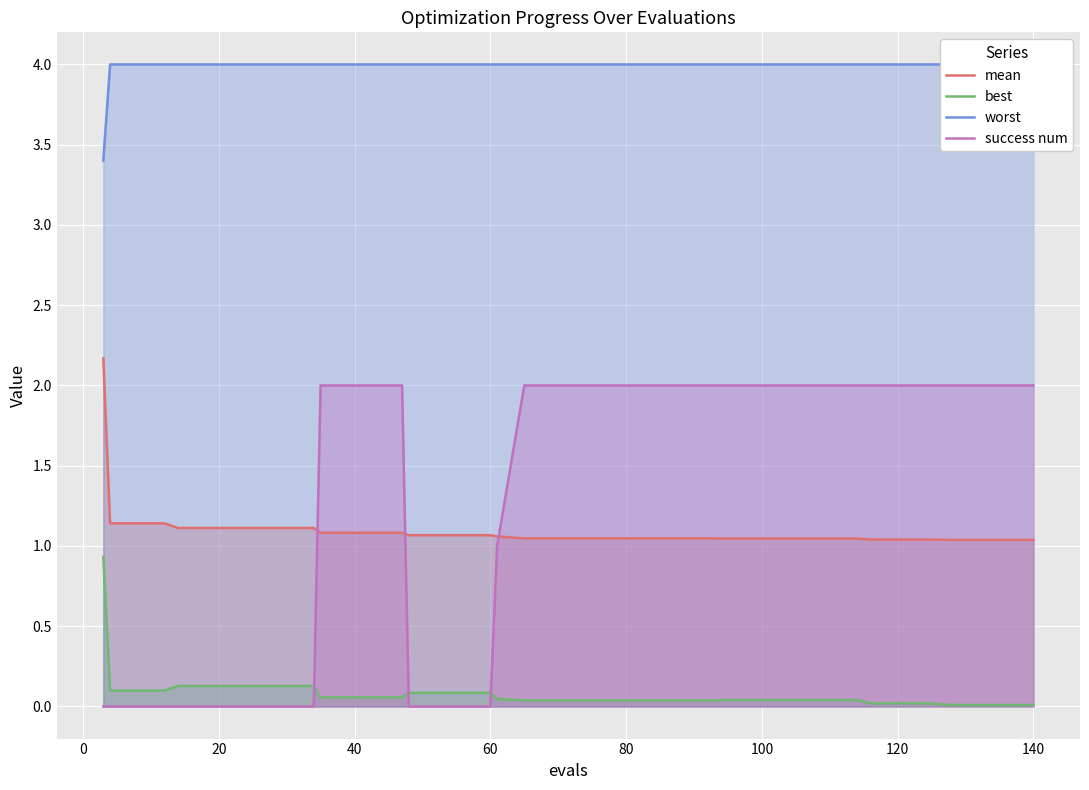

Rank the series by their maximum value, from lowest to highest.

best, success num, mean, worst